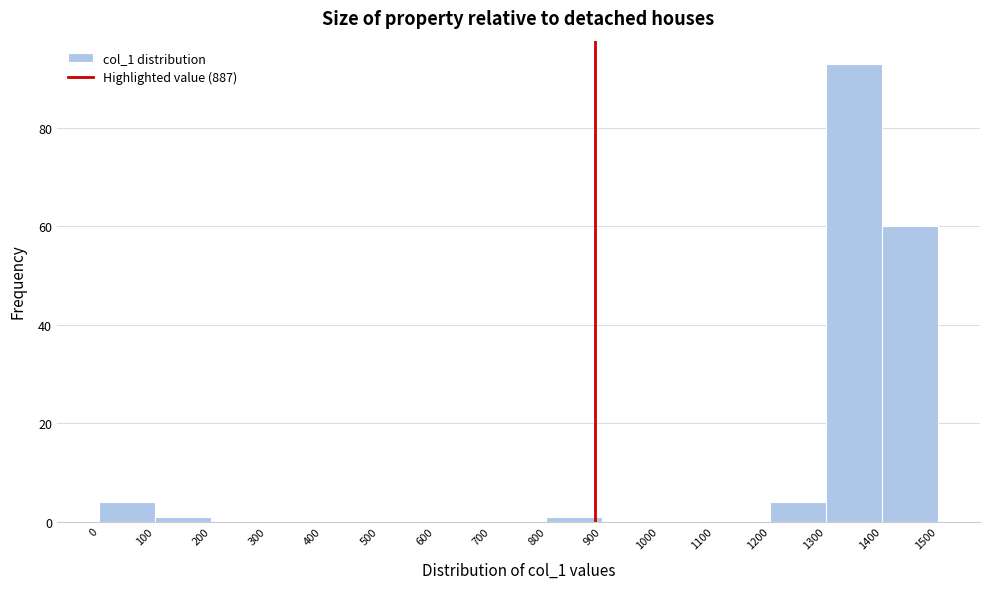

Reading left to right, transcribe this chart: for each bar, give the range it covers on the x-axis and its height. The values are not printed on the chart, so give them approximately, as read against the axis.

0 to 100: 4
100 to 200: under 2
200 to 300: 0
300 to 400: 0
400 to 500: 0
500 to 600: 0
600 to 700: 0
700 to 800: 0
800 to 900: under 2
900 to 1000: 0
1000 to 1100: 0
1100 to 1200: 0
1200 to 1300: 4
1300 to 1400: 94
1400 to 1500: 60